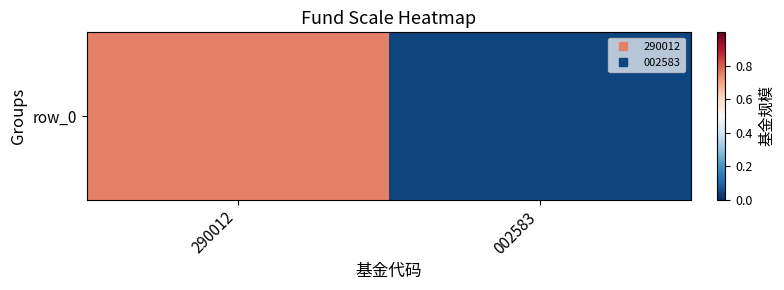

At which category does the chart reach its minimum across all series?

002583